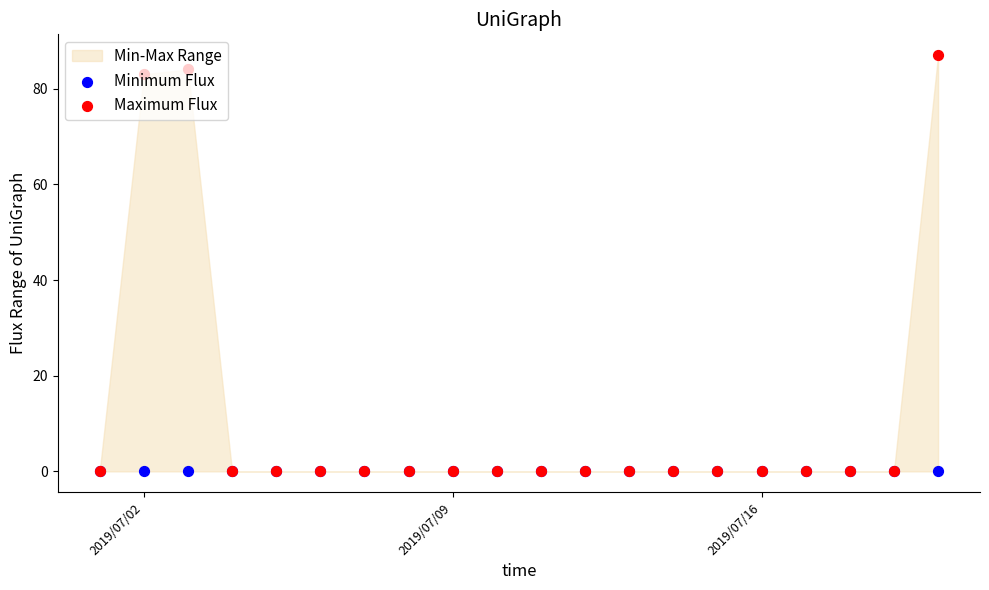

Which series has the widest spread of Y values?

Maximum Flux